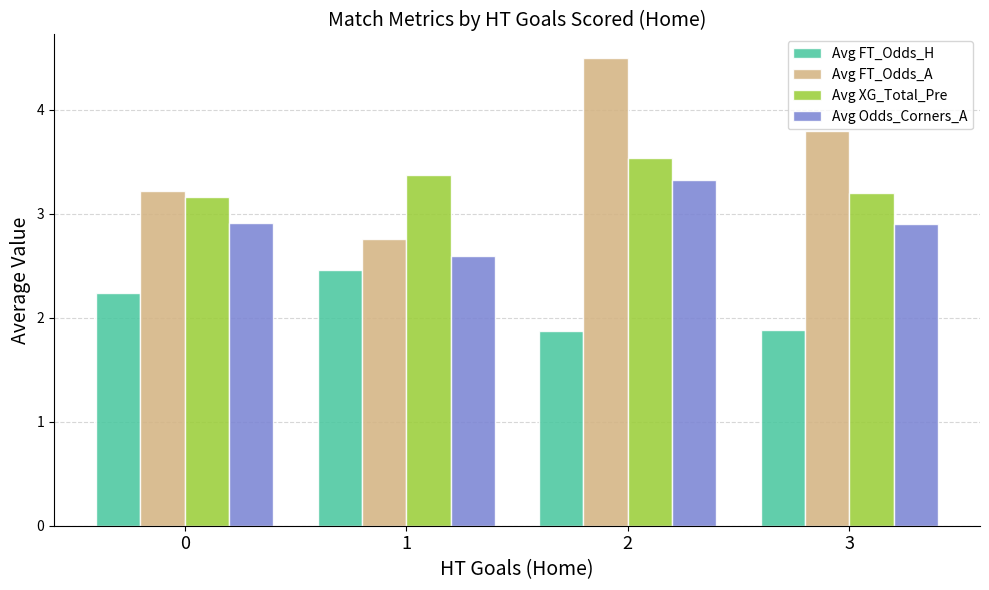

What is the value of the Avg FT_Odds_H bar at the 1st from the left?

2.2